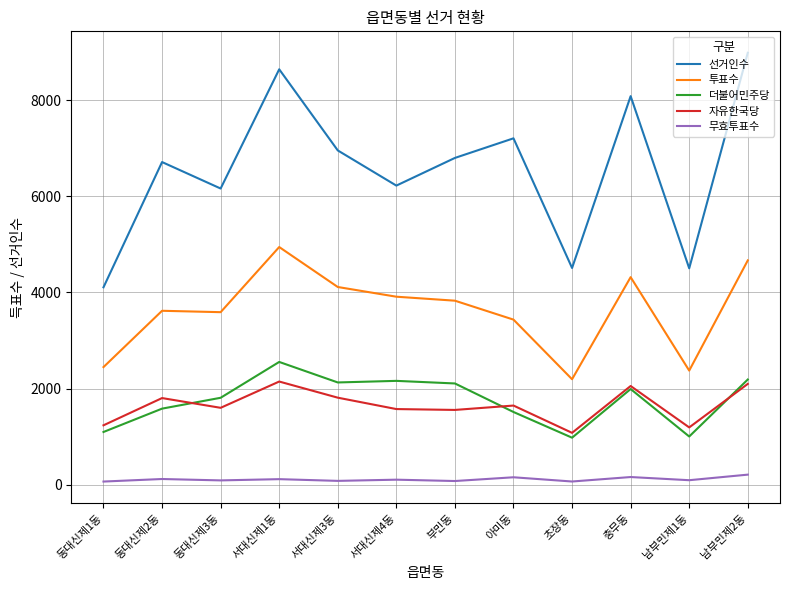

True or false: 자유한국당 and 더불어민주당 cross at least once.

True